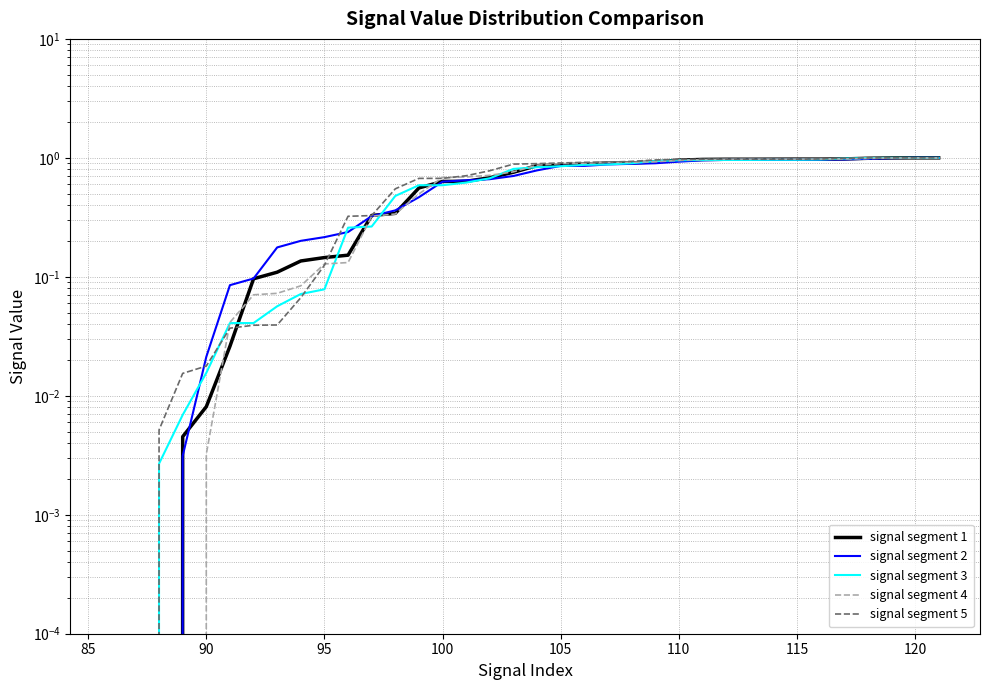

How many categories are shown in the chart?

36